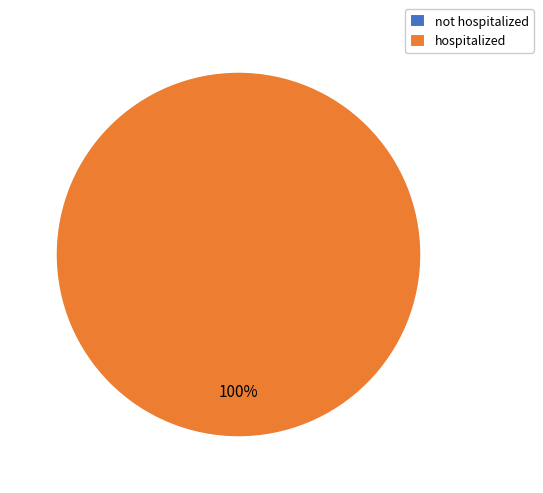

Which category has the biggest portion of the pie?

hospitalized